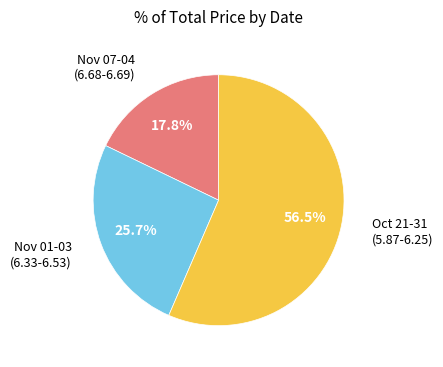

Is there a majority slice in this chart?

Yes